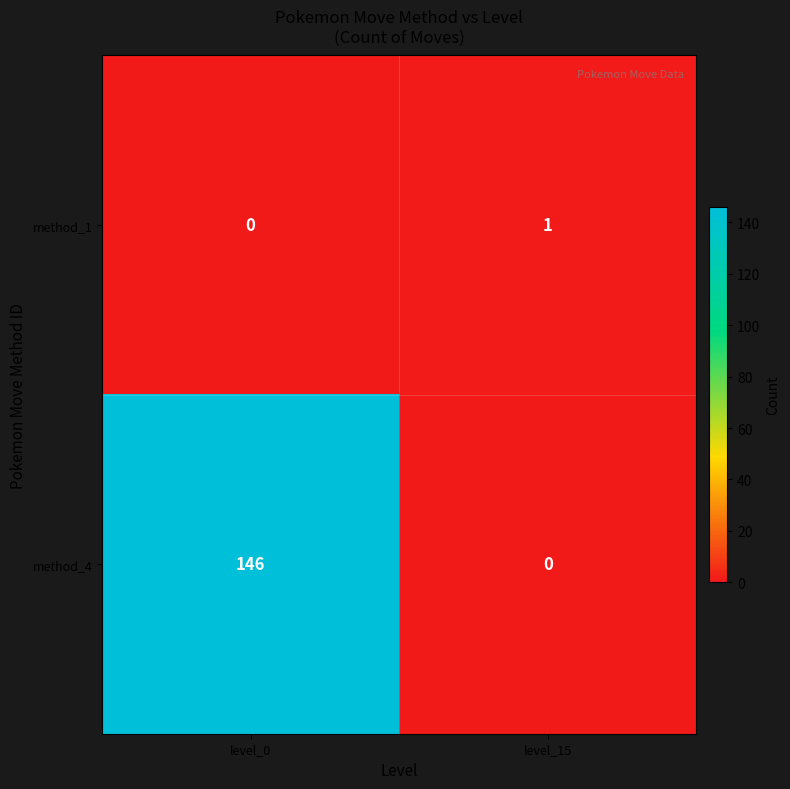

Reading left to right, what are all the values shown in this chart?

method_1: 0	1
method_4: 146	0